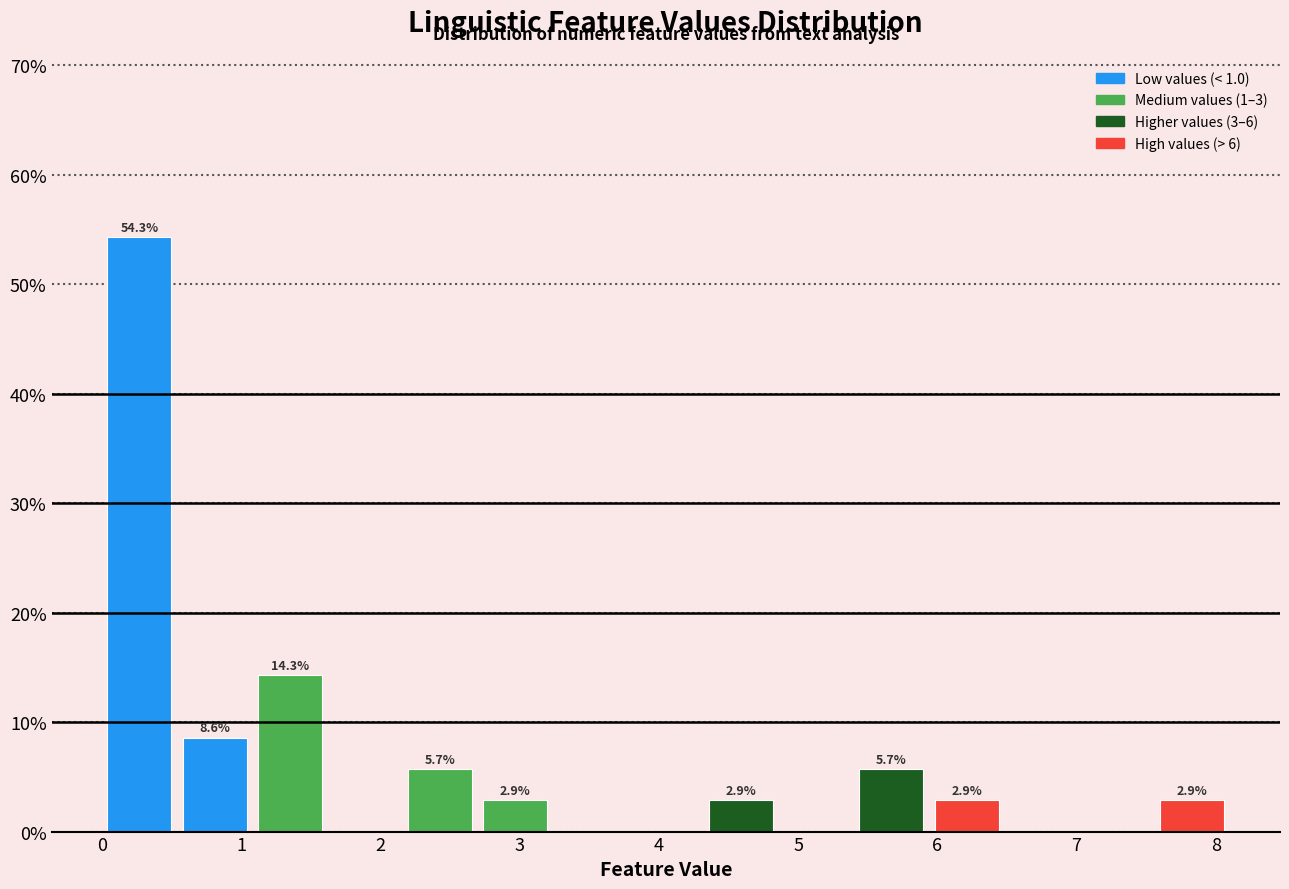

Over which range of the x-axis is the bar tallest?

0.00 to 0.54